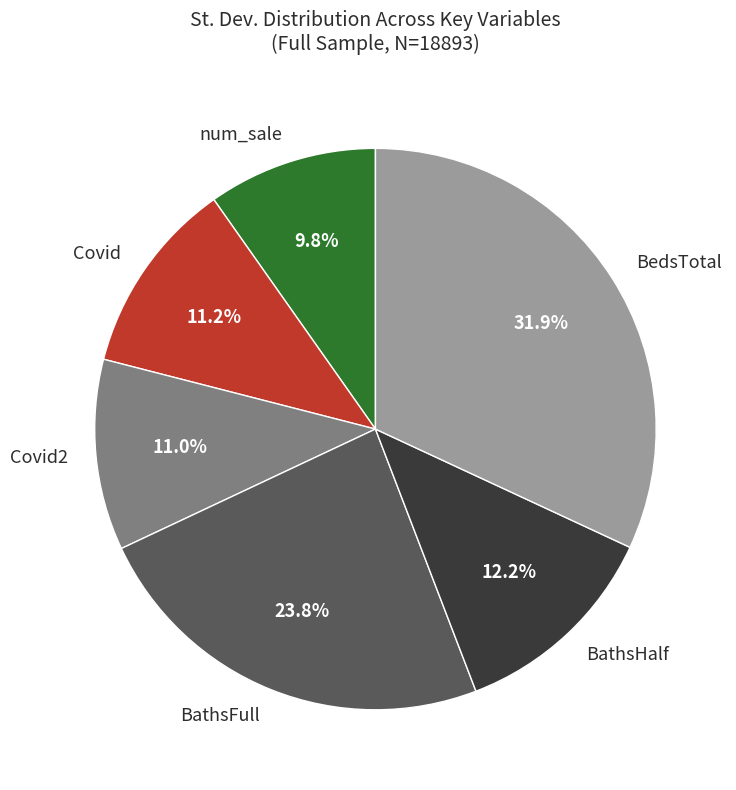

Which slice is the smallest?

num_sale